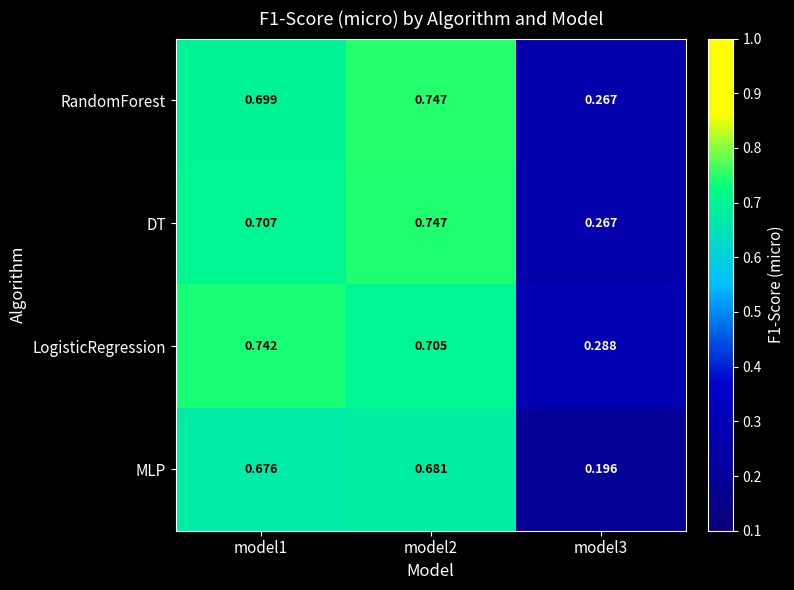

Between model2 and model3, which series saw the biggest shift?

MLP